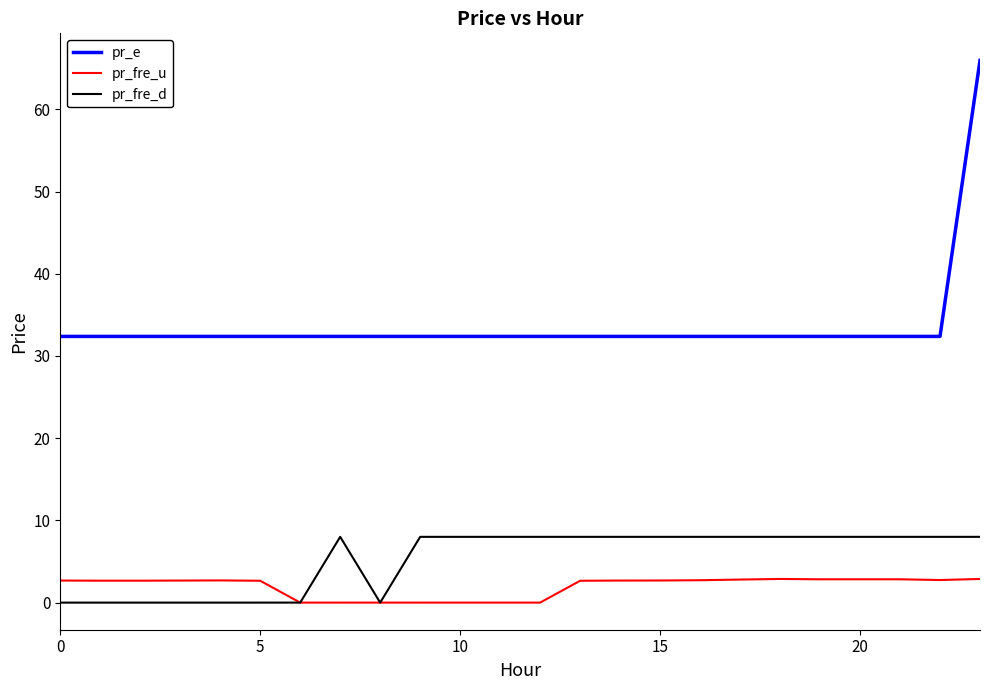

Which series has the largest range (max minus min)?

pr_e